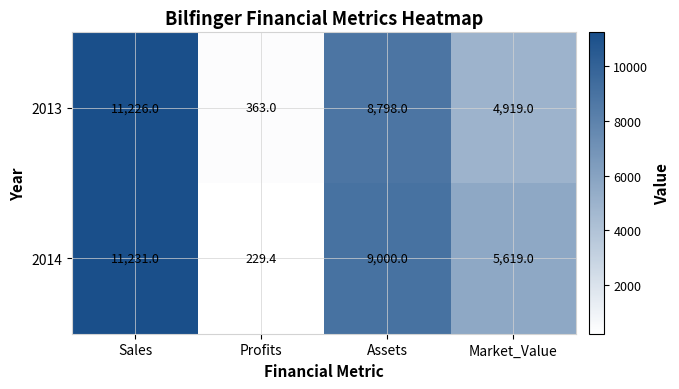

At which label does 2014 reach its minimum?

Profits